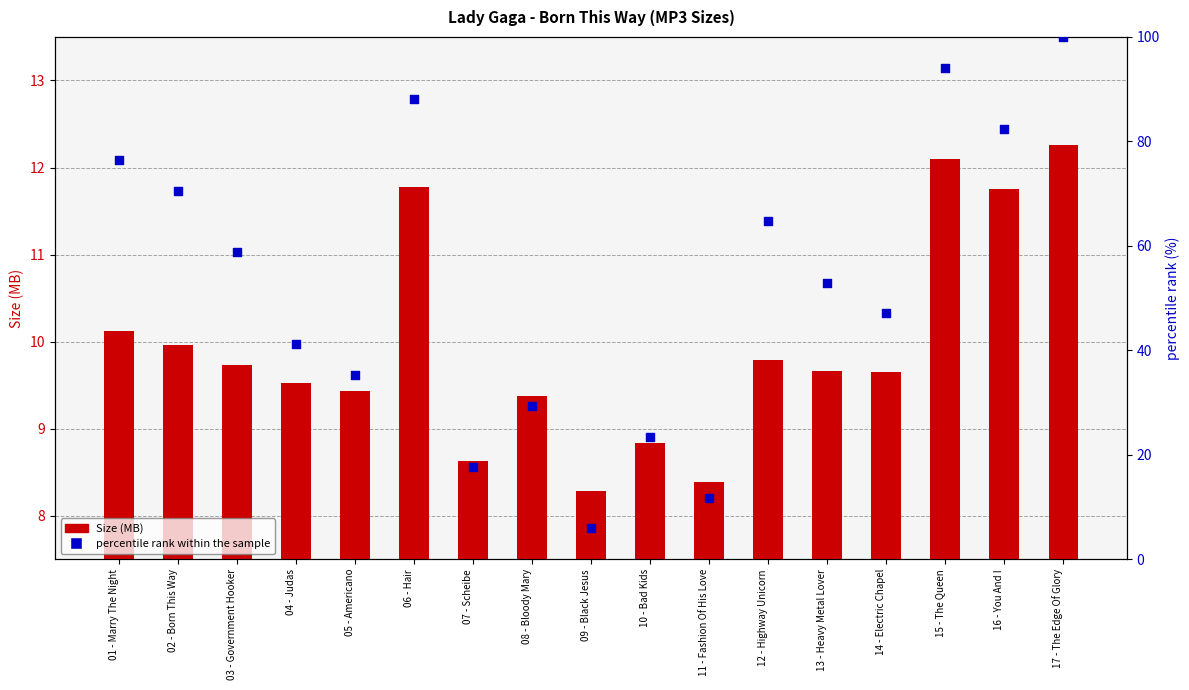

At which category is the sum across all series the highest?

17 - The Edge Of Glory